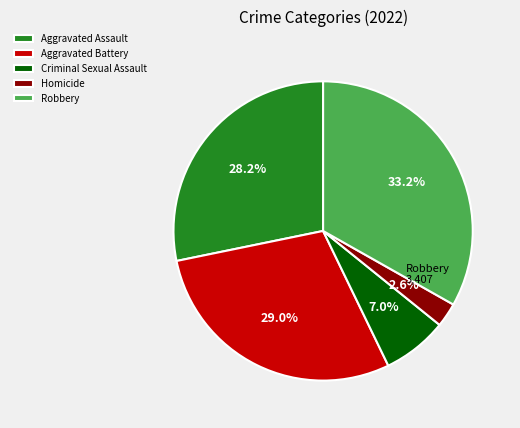

To the nearest percent, what is the average slice percentage?

20%